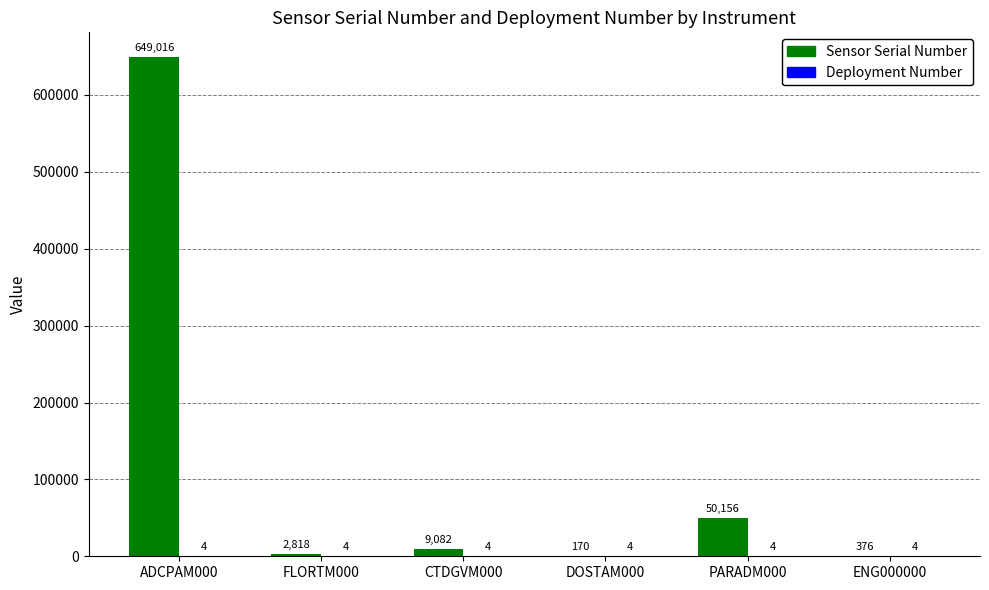

Which series changed the most between ADCPAM000 and PARADM000?

Sensor Serial Number